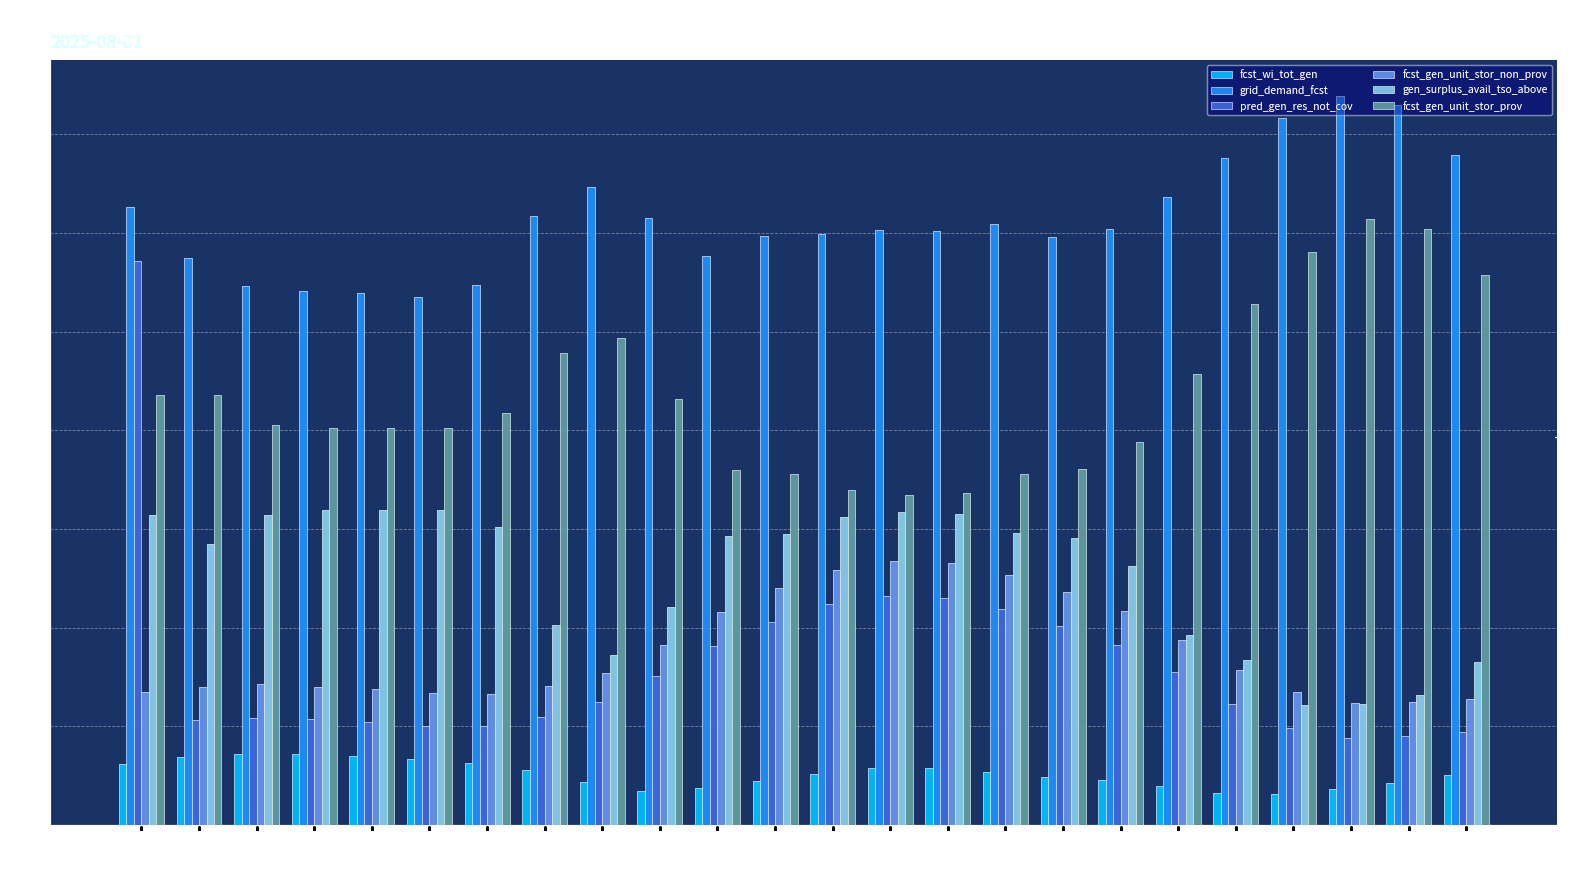

What is the minimum value for fcst_gen_unit_stor_prov?

8354